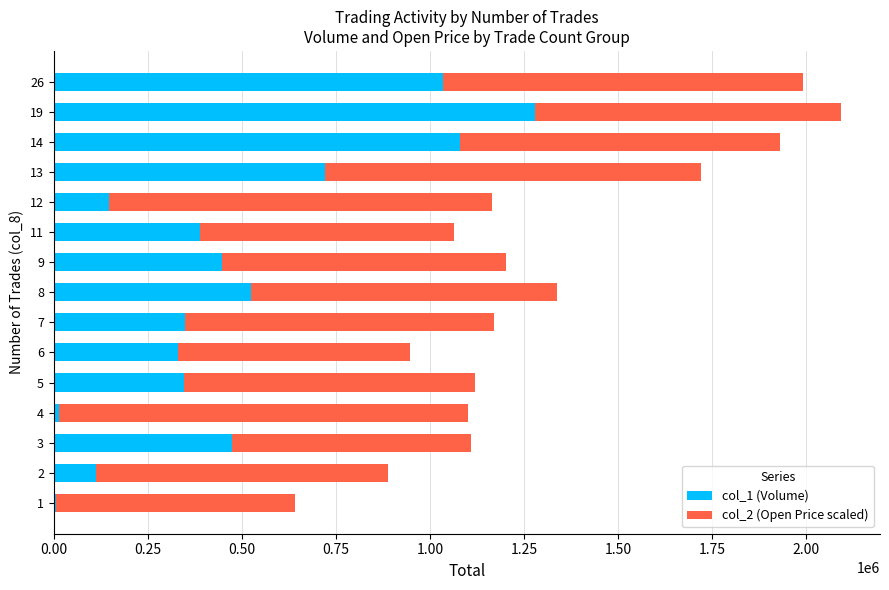

The value of col_1 (Volume) at 7 is 349000.0. True or false?

True